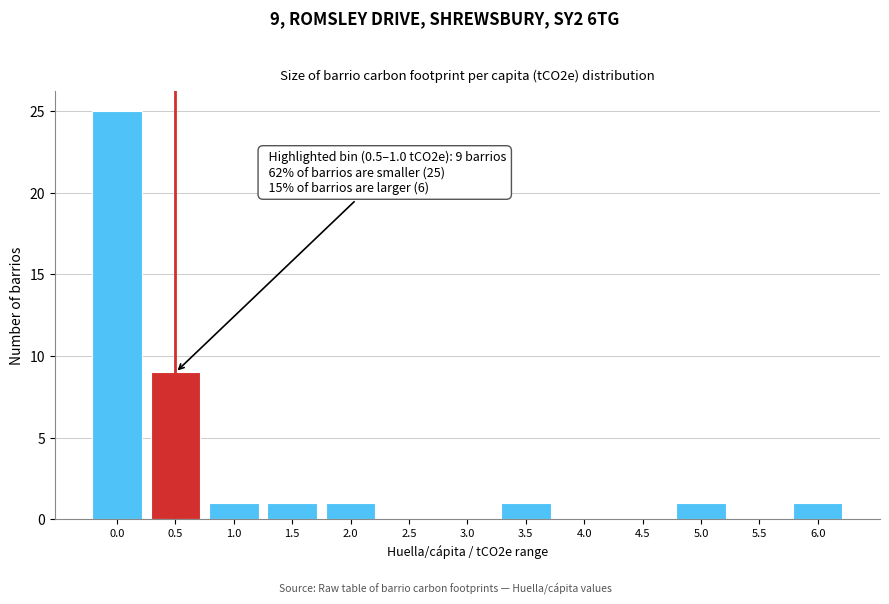

Reading left to right, extract all data points from this chart.

0.0=25	0.5=9	1.0=1	1.5=1	2.0=1	2.5=0	3.0=0	3.5=1	4.0=0	4.5=0	5.0=1	5.5=0	6.0=1